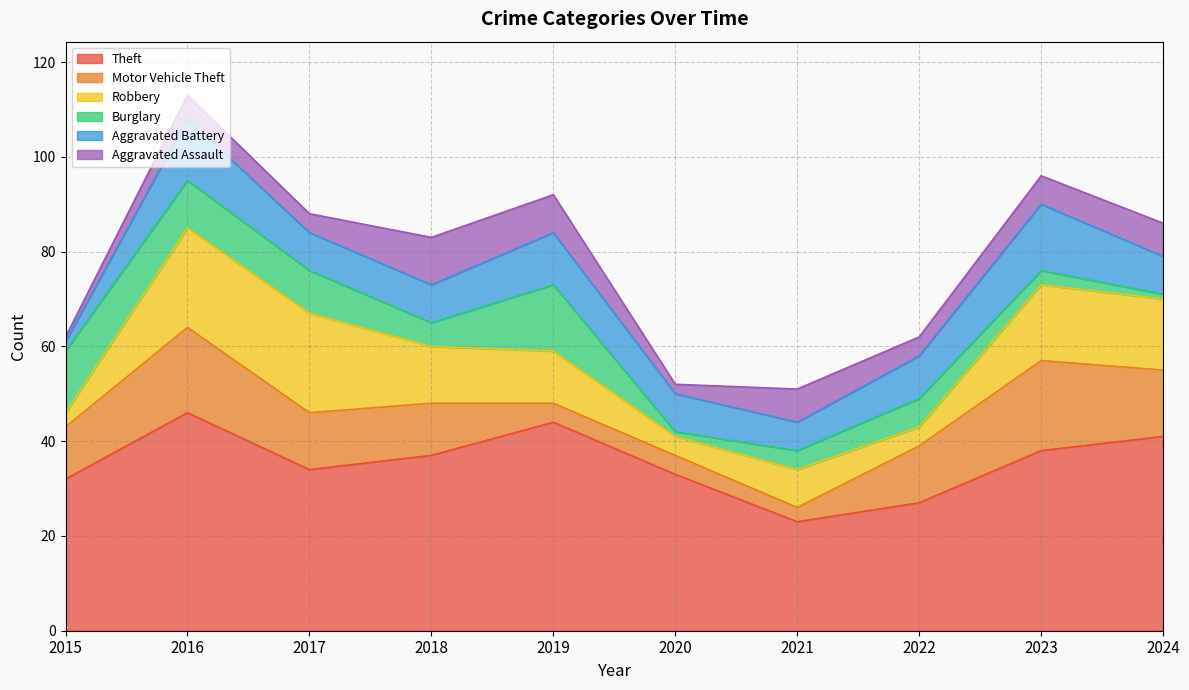

What is the approximate value of Theft at 2022, to the nearest 10?

30